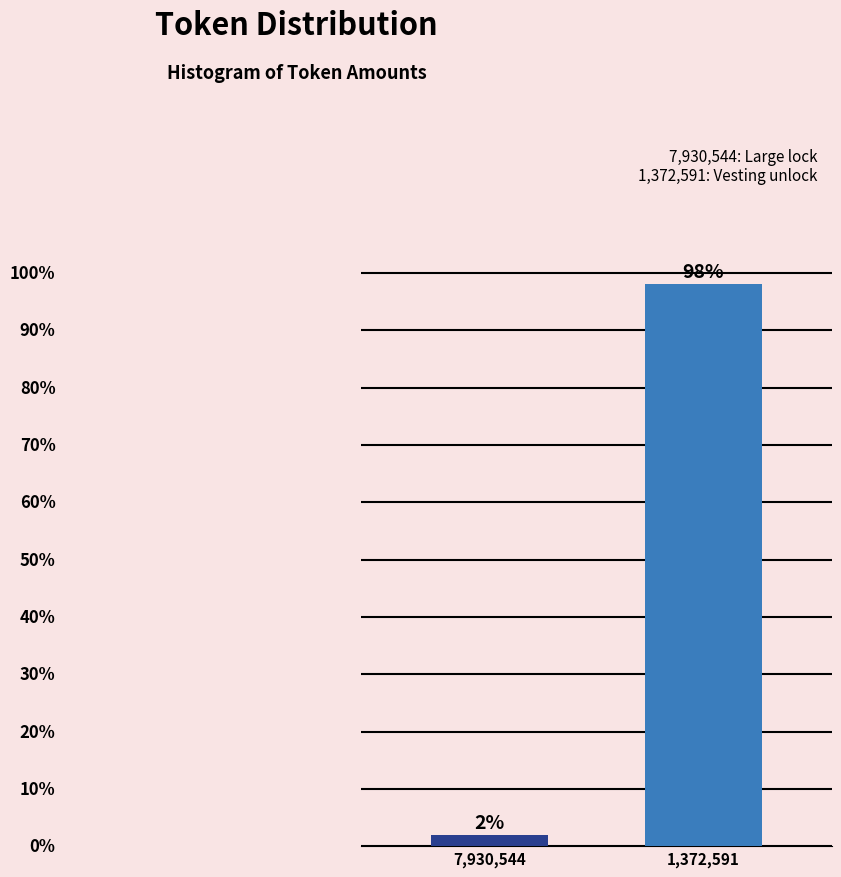

List the labels in order of value, smallest first.

7,930,544, 1,372,591